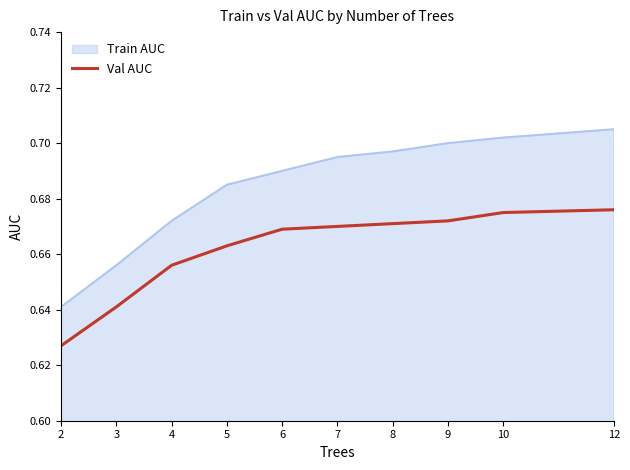

At which category does the chart reach its minimum across all series?

2